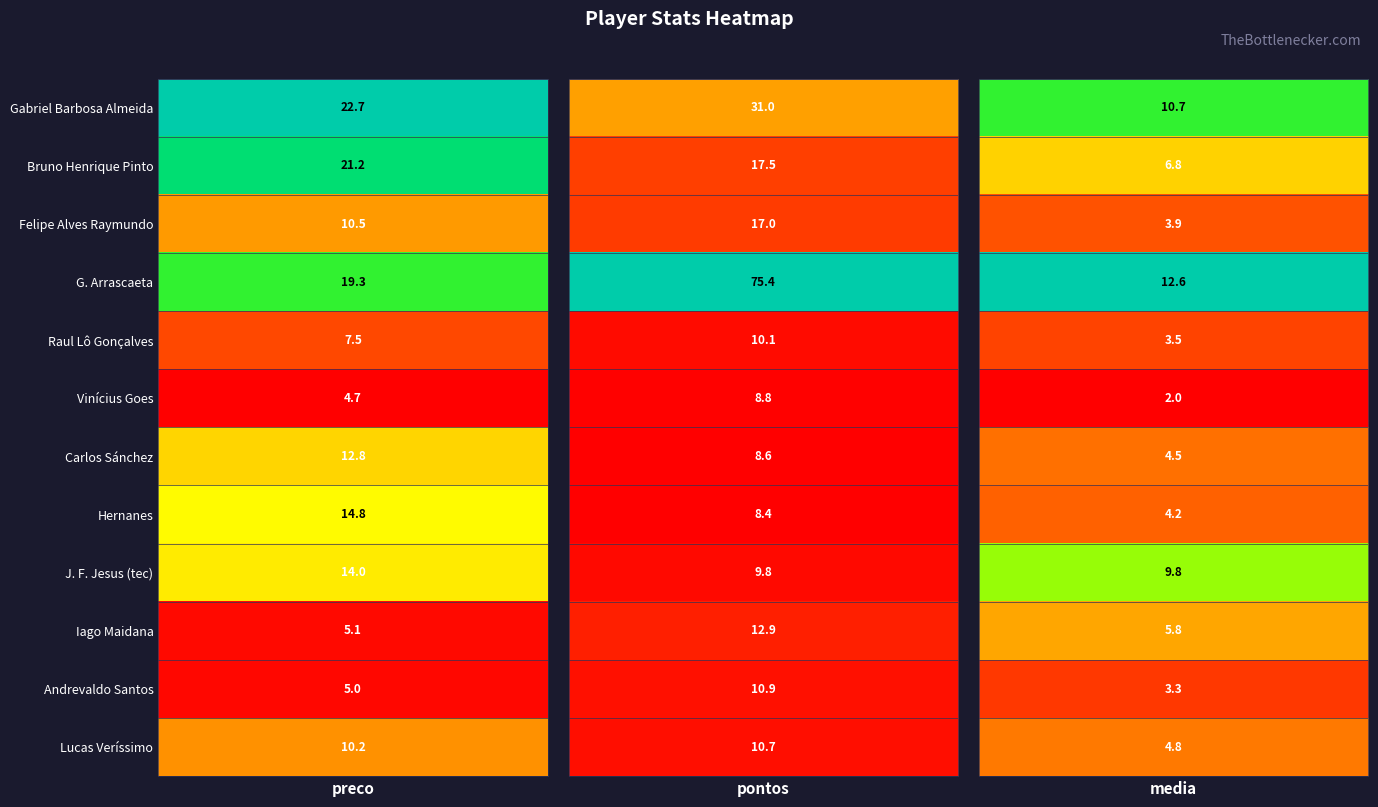

What is the smallest value displayed?

2.0